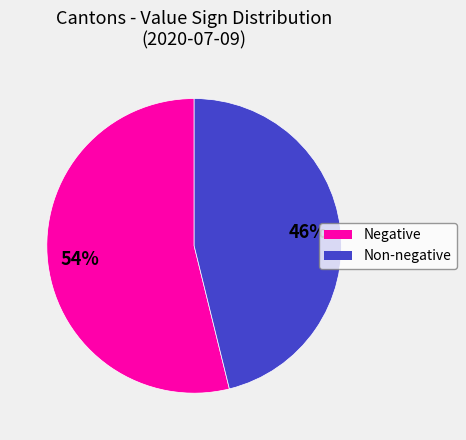

To the nearest percent, what is the average slice percentage?

50%